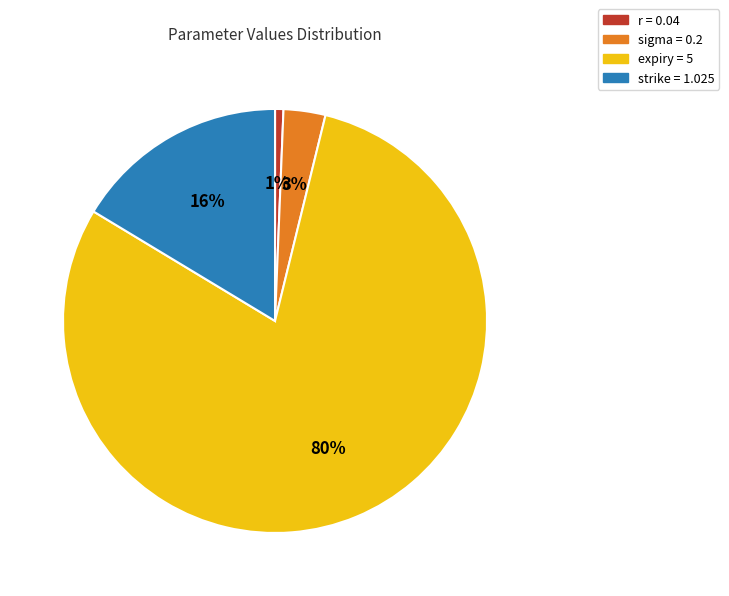

To the nearest percent, what is the average slice percentage?

25%